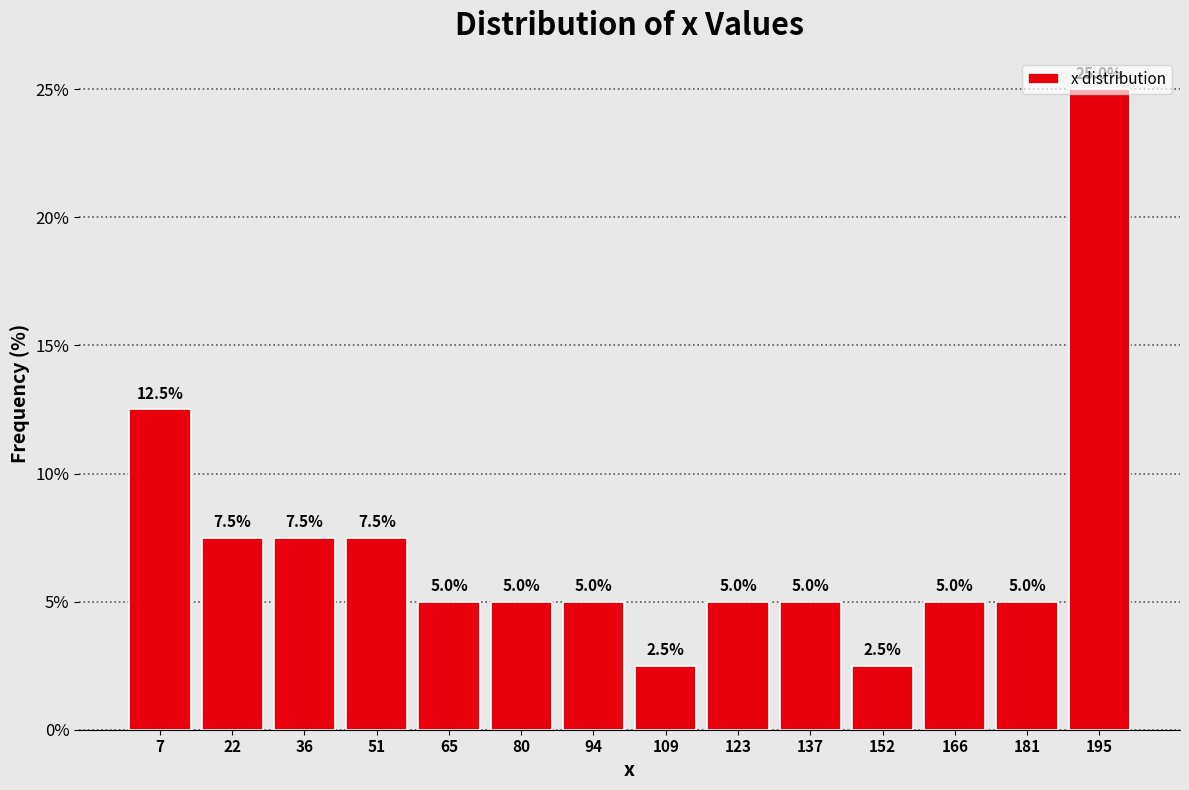

Reading left to right, list every bar in this chart as the range it spans on the x-axis followed by its height. The bar edges are not printed on the chart, so give them approximately, as read against the axis.

0 to 14: 12.5
14 to 28: 7.5
28 to 44: 7.5
44 to 58: 7.5
58 to 72: 5.0
72 to 86: 5.0
86 to 102: 5.0
102 to 116: 2.5
116 to 130: 5.0
130 to 144: 5.0
144 to 160: 2.5
160 to 174: 5.0
174 to 188: 5.0
188 to 202: 25.0